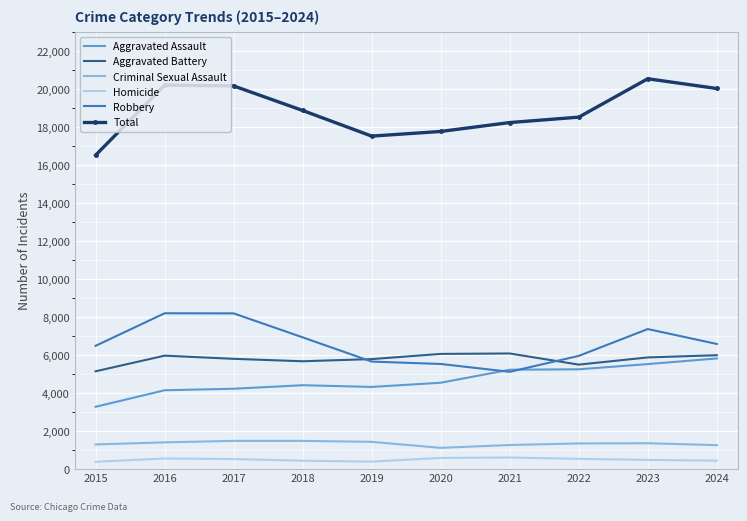

True or false: Total has a value of 20200 at 2016.

True